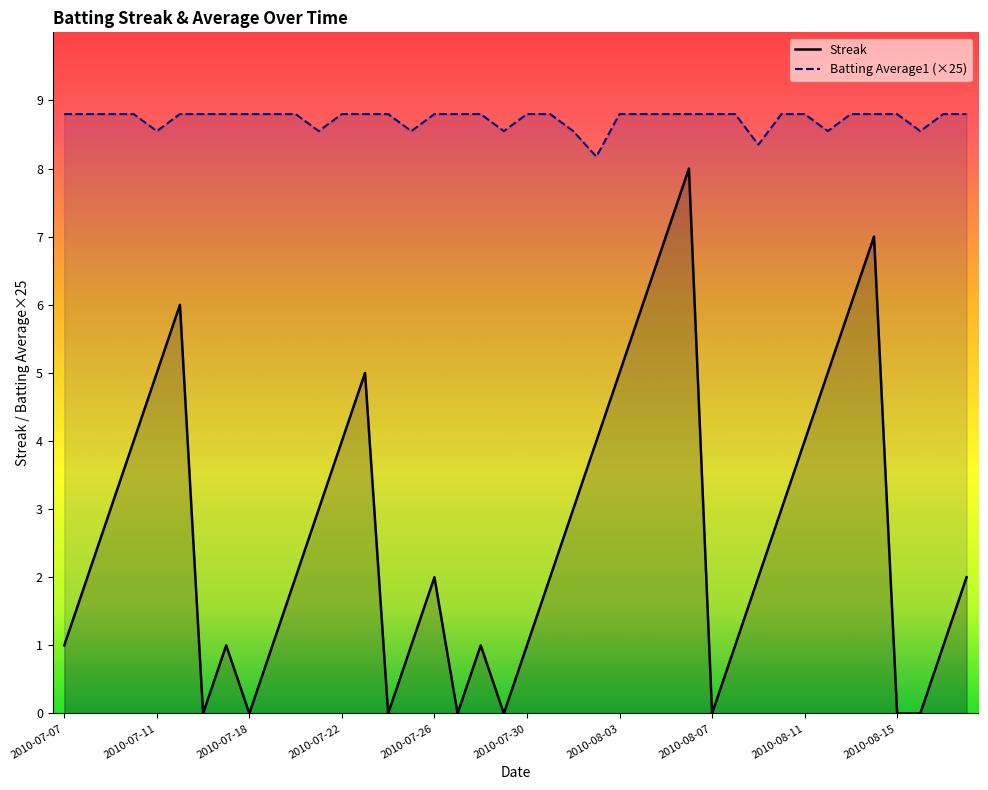

Which series has the largest range (max minus min)?

Streak